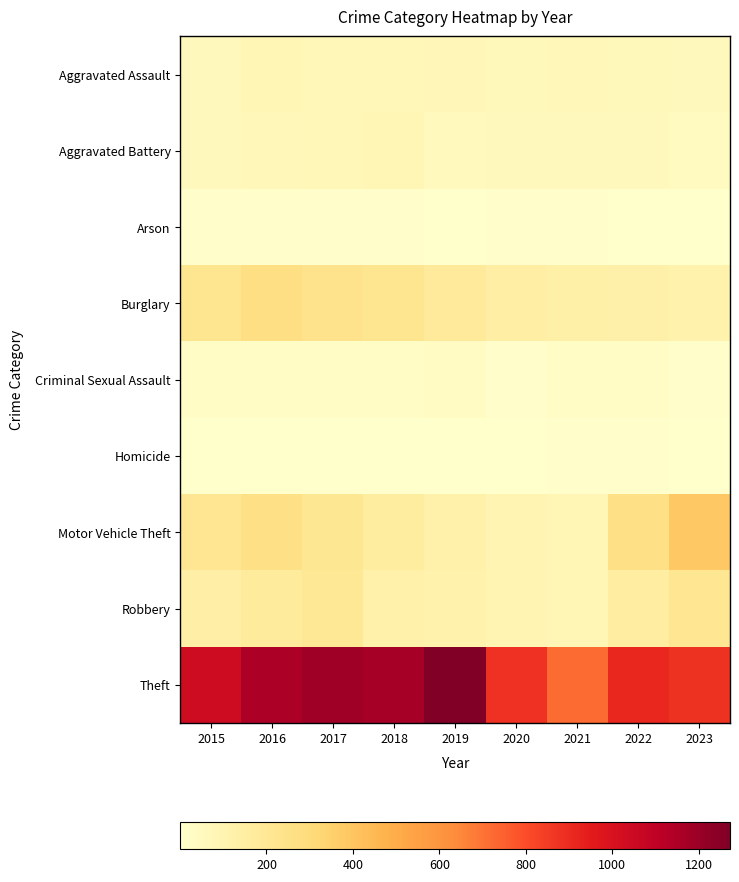

Reading left to right, extract all data points from this chart.

Aggravated Assault: 2015=56	2016=88	2017=72	2018=72	2019=80	2020=62	2021=66	2022=61	2023=56
Aggravated Battery: 2015=60	2016=66	2017=71	2018=86	2019=53	2020=57	2021=60	2022=56	2023=42
Arson: 2015=10	2016=12	2017=7	2018=7	2019=5	2020=7	2021=6	2022=3	2023=2
Burglary: 2015=216	2016=266	2017=237	2018=218	2019=182	2020=146	2021=133	2022=130	2023=116
Criminal Sexual Assault: 2015=29	2016=26	2017=22	2018=24	2019=31	2020=15	2021=26	2022=21	2023=11
Homicide: 2015=5	2016=4	2017=4	2018=4	2019=4	2020=5	2021=6	2022=7	2023=1
Motor Vehicle Theft: 2015=212	2016=259	2017=208	2018=163	2019=123	2020=99	2021=82	2022=258	2023=388
Robbery: 2015=139	2016=178	2017=202	2018=121	2019=116	2020=97	2021=88	2022=151	2023=214
Theft: 2015=1041	2016=1151	2017=1188	2018=1170	2019=1272	2020=884	2021=716	2022=913	2023=875